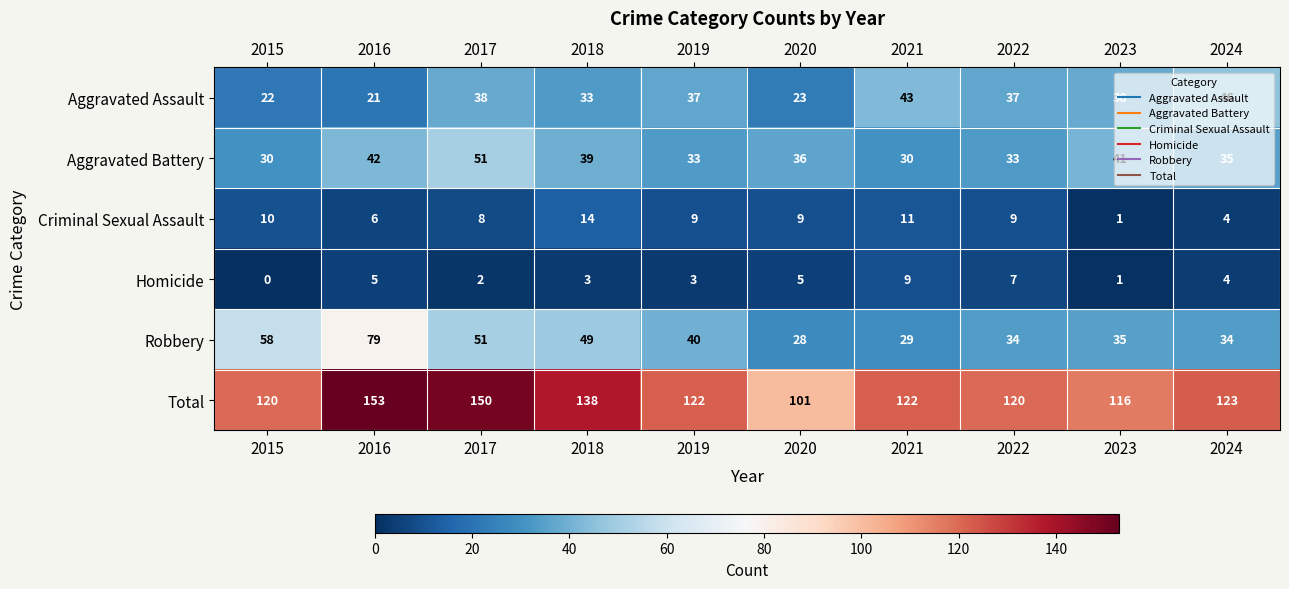

At which category does the chart reach its minimum across all series?

2015